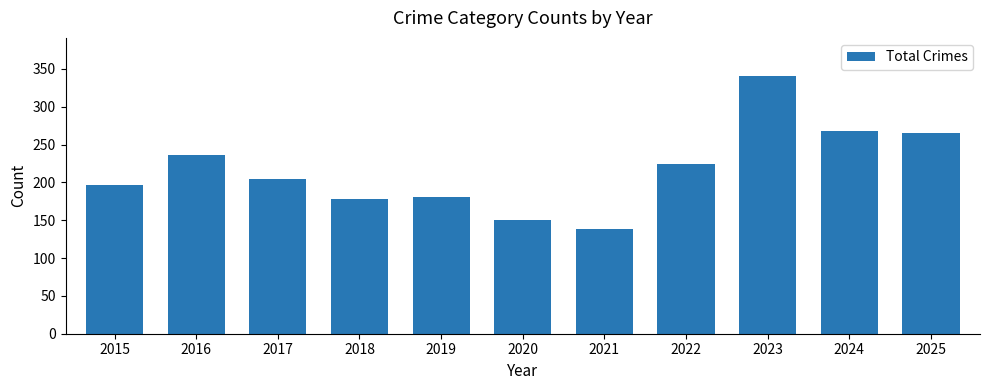

Which category has the lowest value across all series?

2021